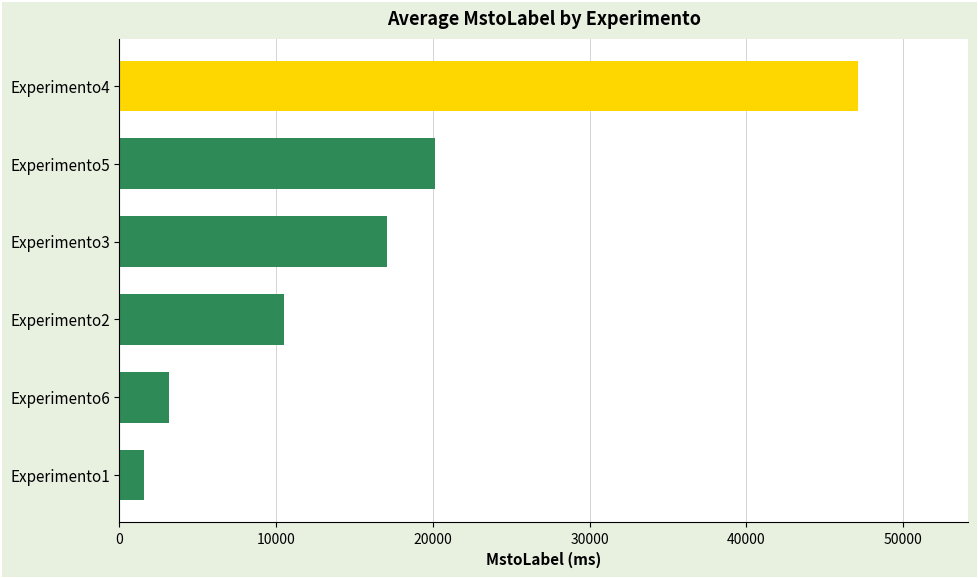

Is it true that the value at Experimento4 is 68021?

False